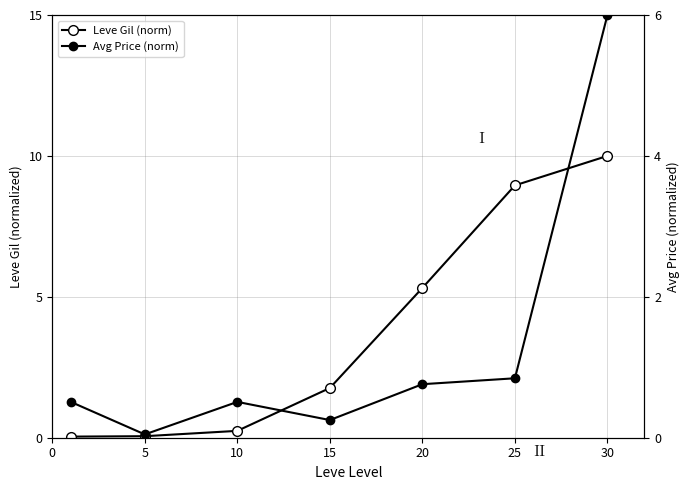

Reading left to right, transcribe all the data shown in this chart.

Leve Gil (norm): 0.0	0.1	0.2	1.8	5.3	9.0	10.0
Avg Price (norm): 0.5	0.0	0.5	0.3	0.8	0.8	6.0